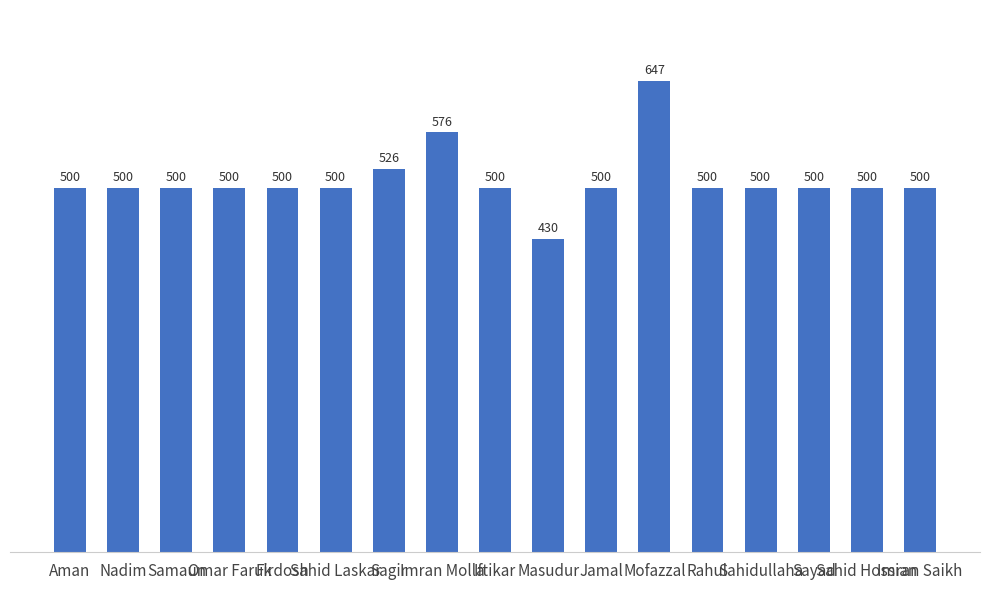

What is the ratio of the value at Omar Faruk to the value at Mofazzal?

0.8